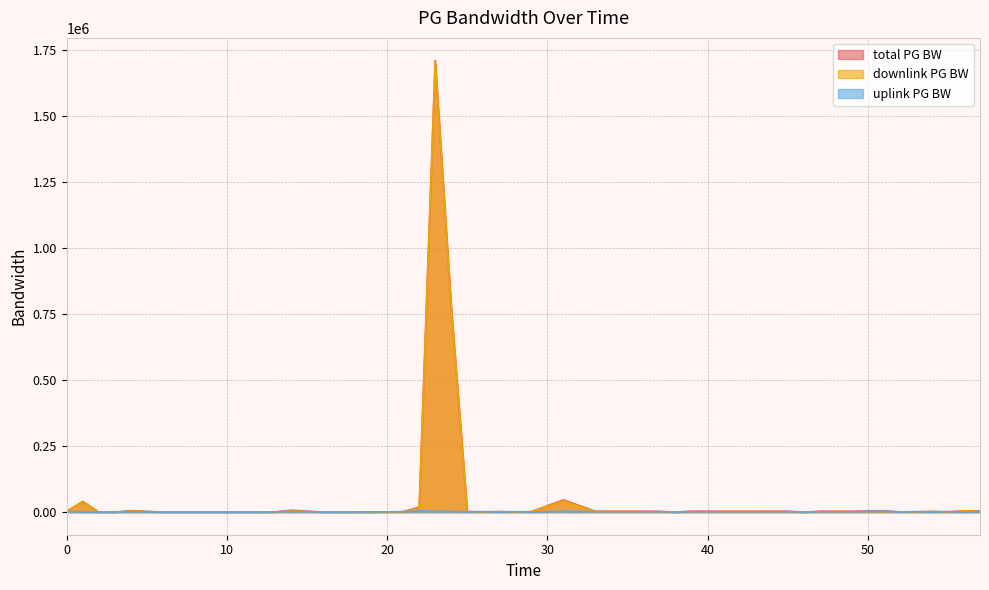

In downlink PG BW, how many points are higher than both neighbors (excluding endpoints)?

11